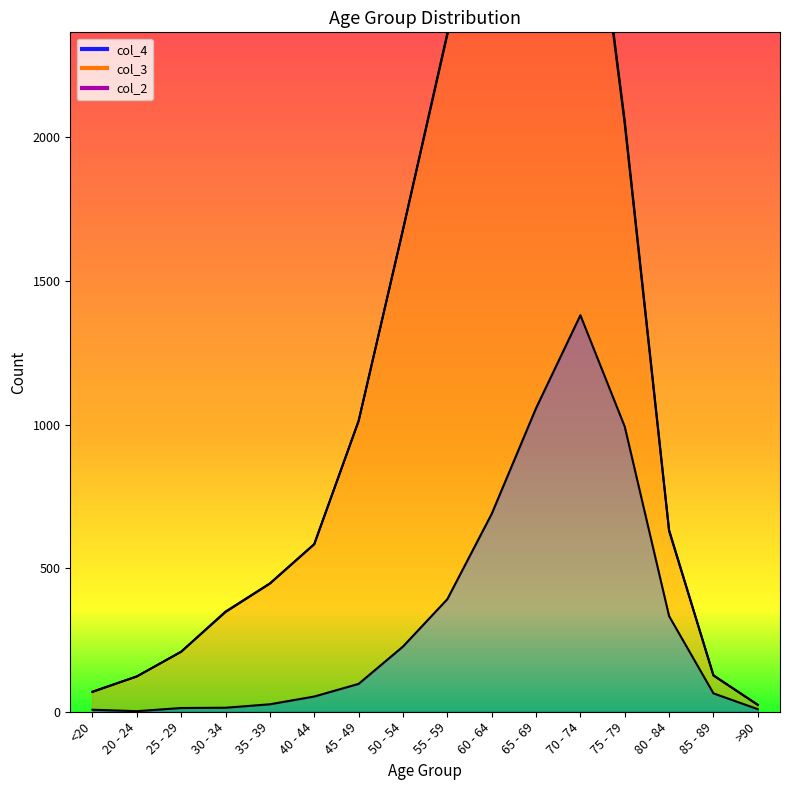

List the series in order of their overall mean, lowest first.

col_2, col_4, col_3